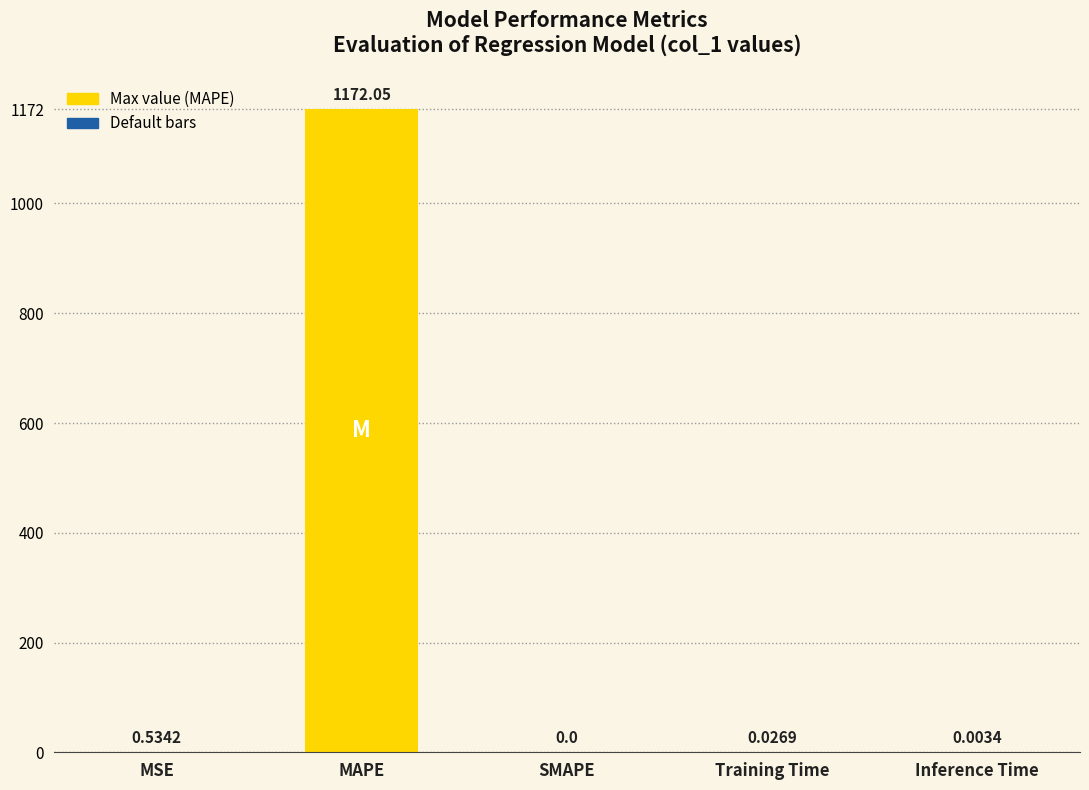

Which label corresponds to the largest value in the chart?

MAPE